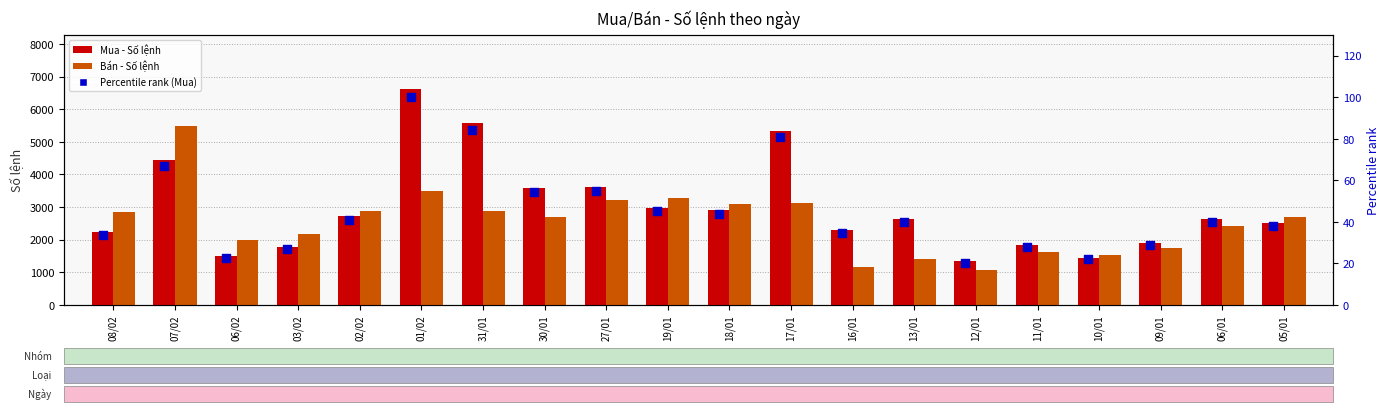

What is the total value across all series at 31/01?

8560.4